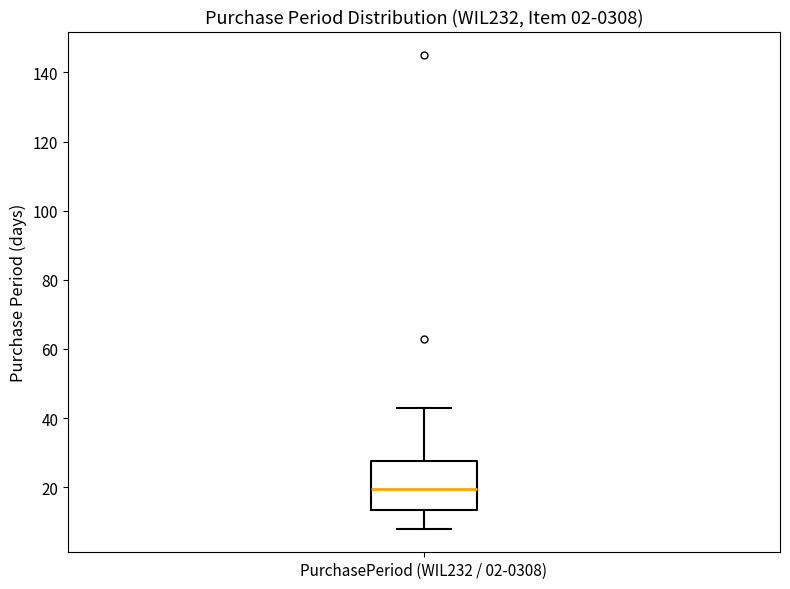

Transcribe this box plot: give where the median line is, the range the box spans, and where the two whiskers end, as read against the y-axis. The values are not printed on the chart, so give them approximately, as read against the axis.

median 20, box 14 to 28, whiskers 8 to 44